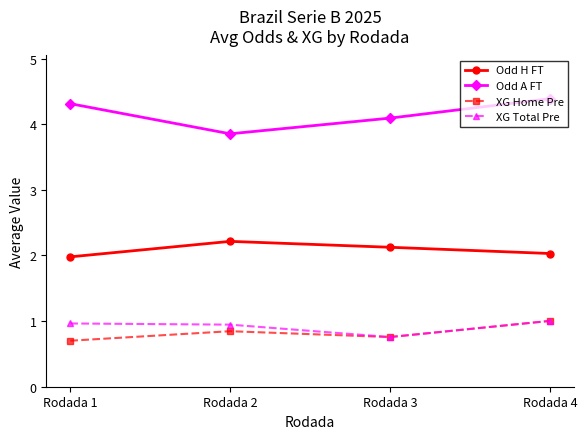

What is the total value across all series at Rodada 4?

8.4